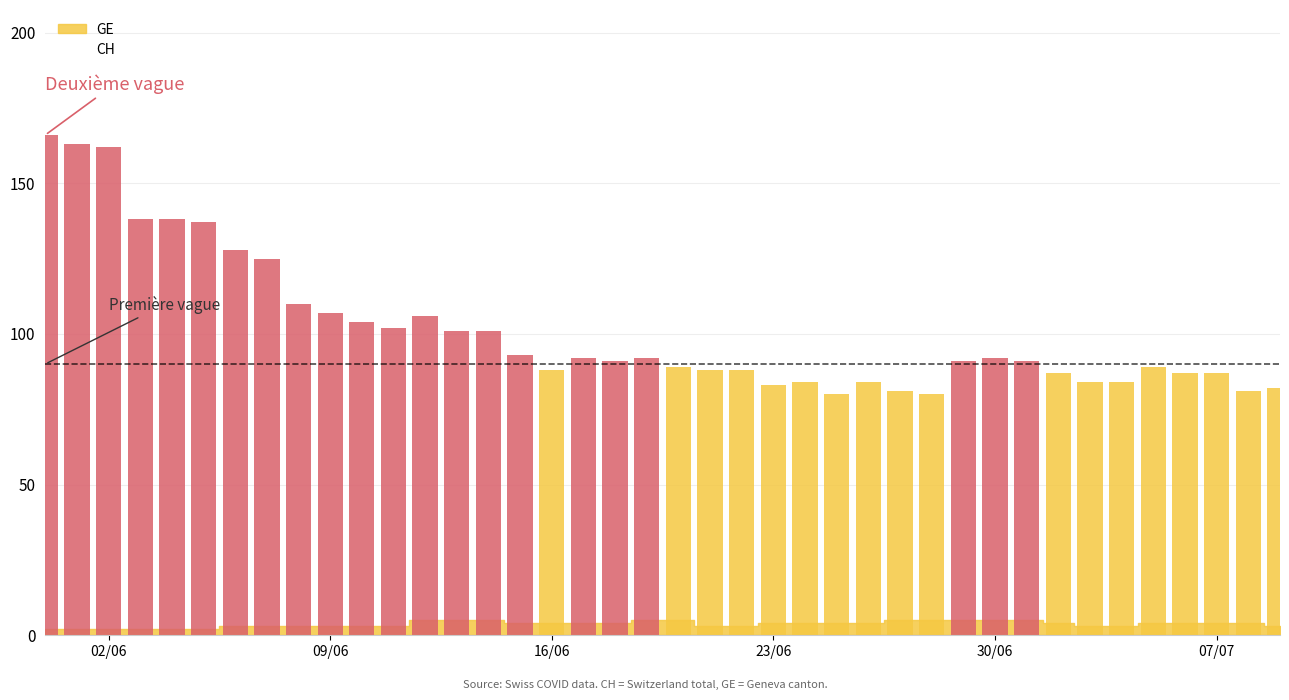

At 4, list the series in order from smallest to largest.

GE, CH